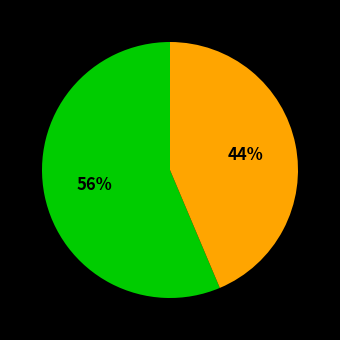

To the nearest percent, what is the average slice percentage?

50%